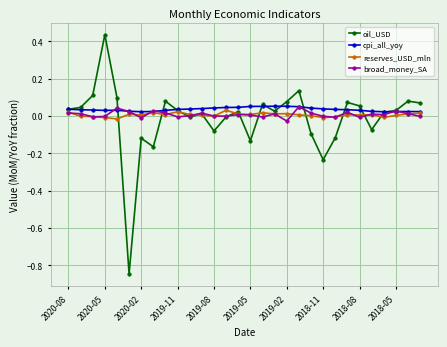

Which series has the largest range (max minus min)?

oil_USD